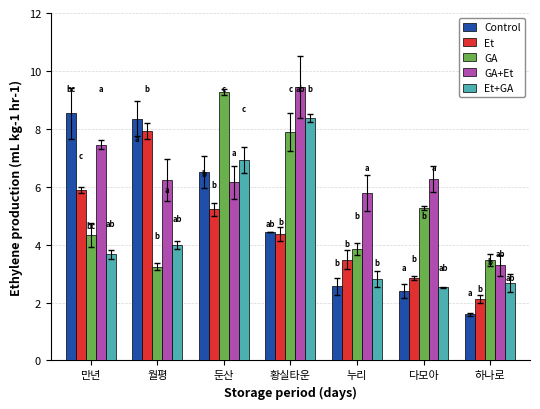

What is the difference between the second highest and second lowest values in the Control series?

5.9